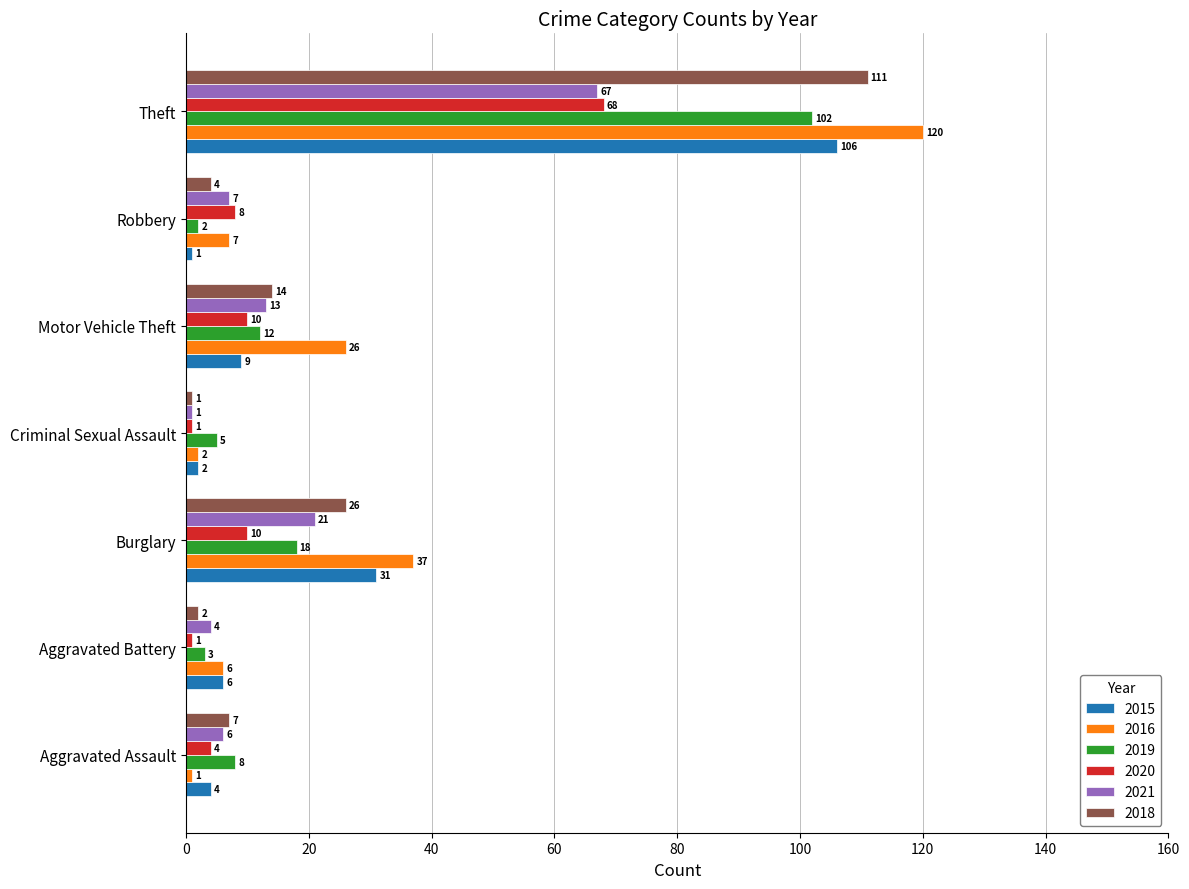

Which series has the widest spread of values?

2016